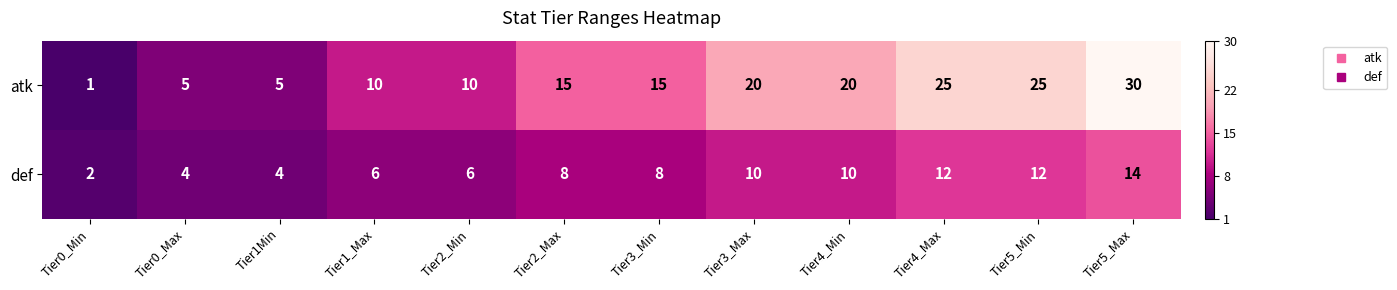

What is the spread (max minus min) of values at Tier3_Max?

10